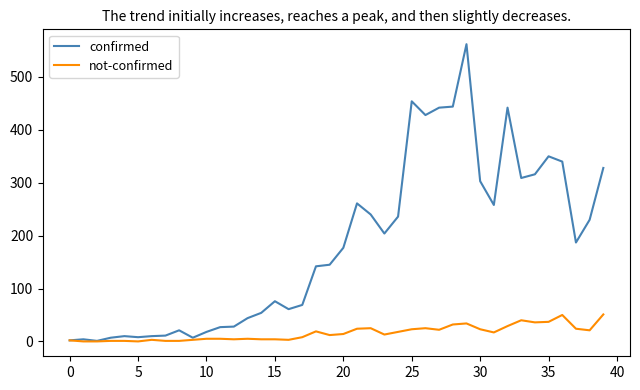

Which series has the largest total across all categories?

confirmed